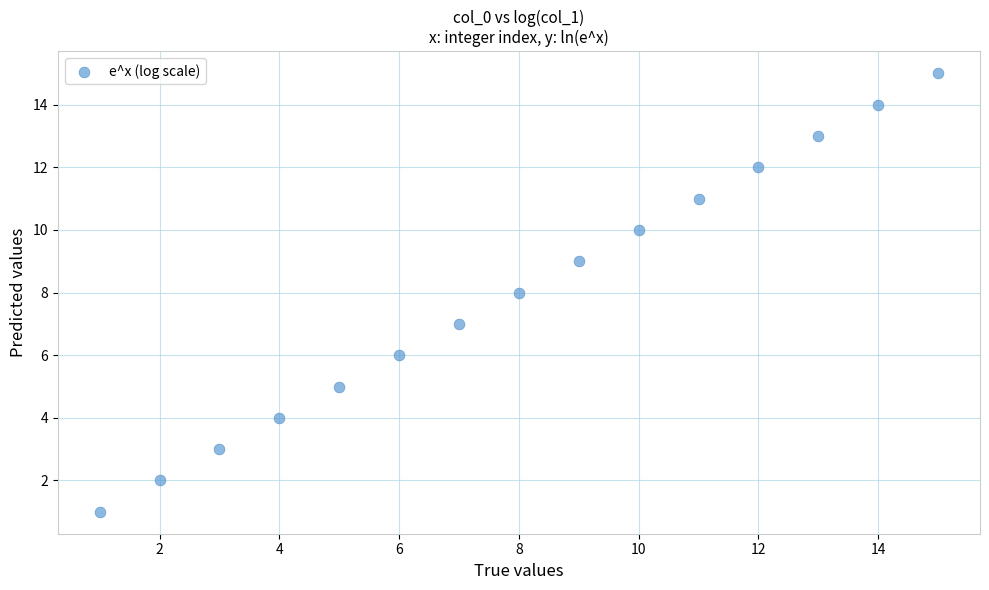

What is the range of X values (max minus min)?

14